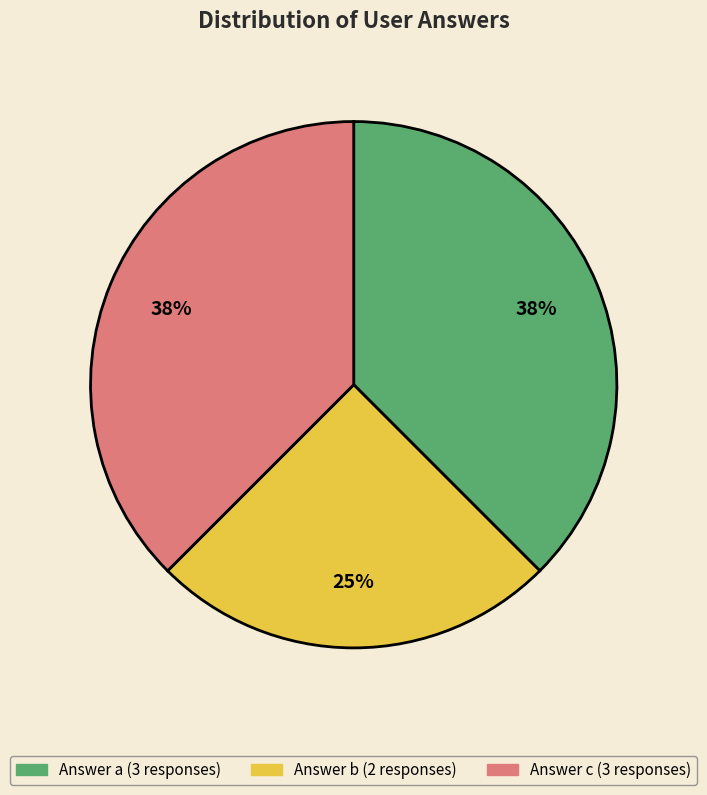

Is there any slice that represents more than half of the pie?

No